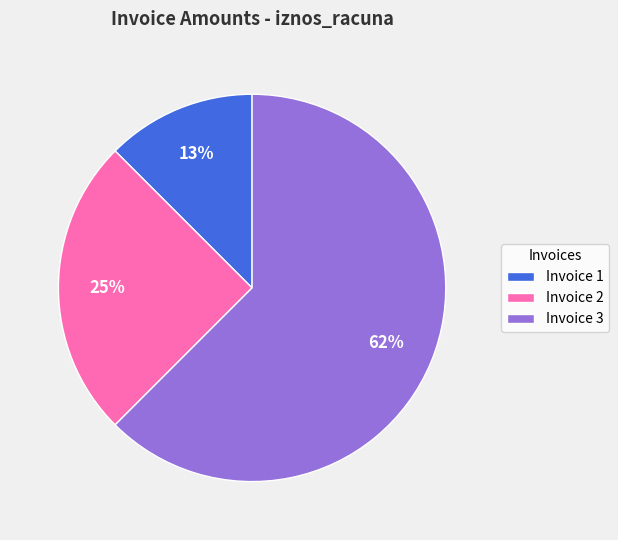

Between Invoice 2 and Invoice 3, which is larger?

Invoice 3